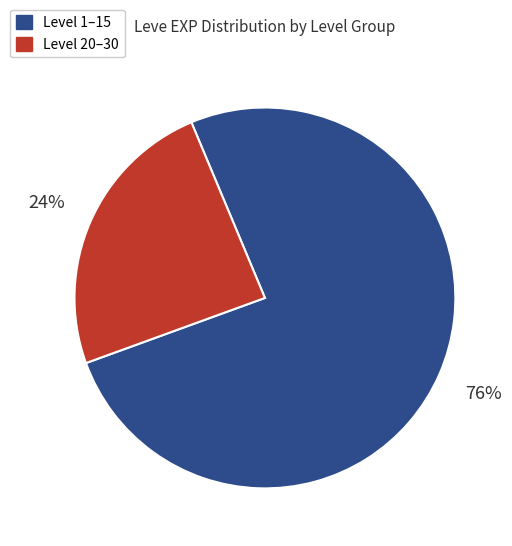

Which slice is the largest?

Level 1–15